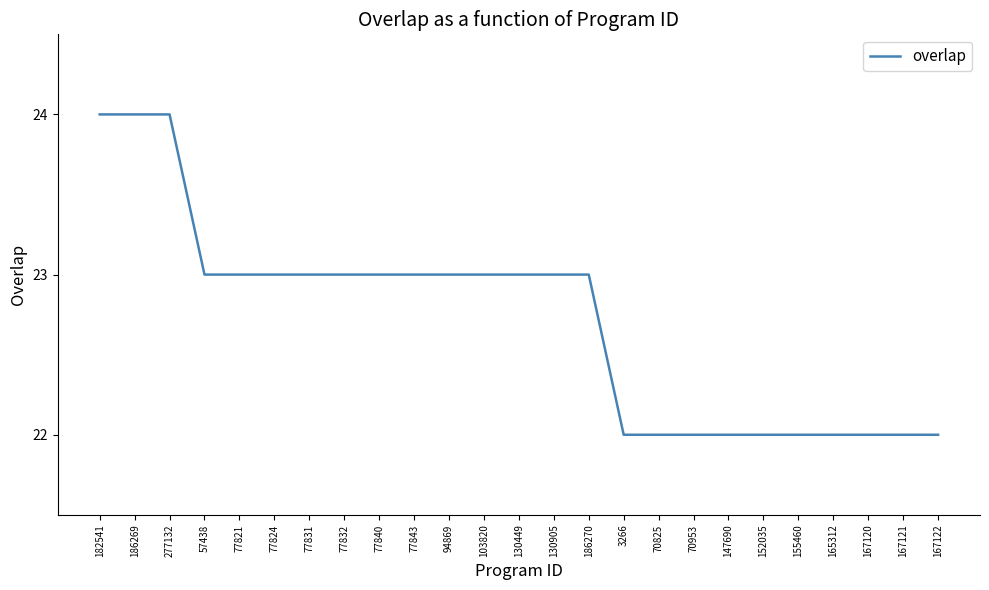

What is the minimum value shown in the chart?

22